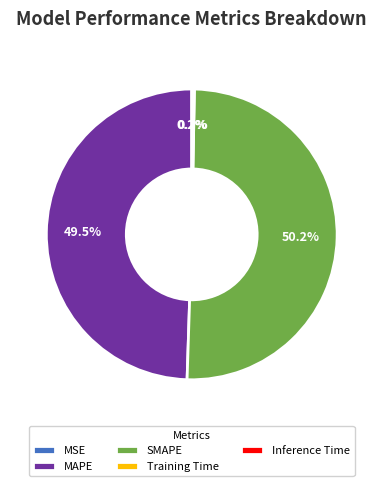

Which category accounts for the majority?

SMAPE